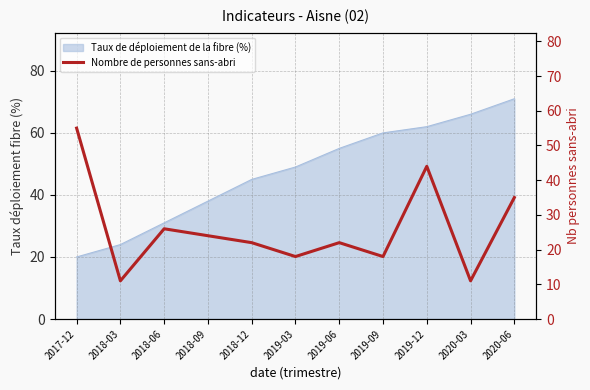

The value at 2017-12 is 77. True or false?

False